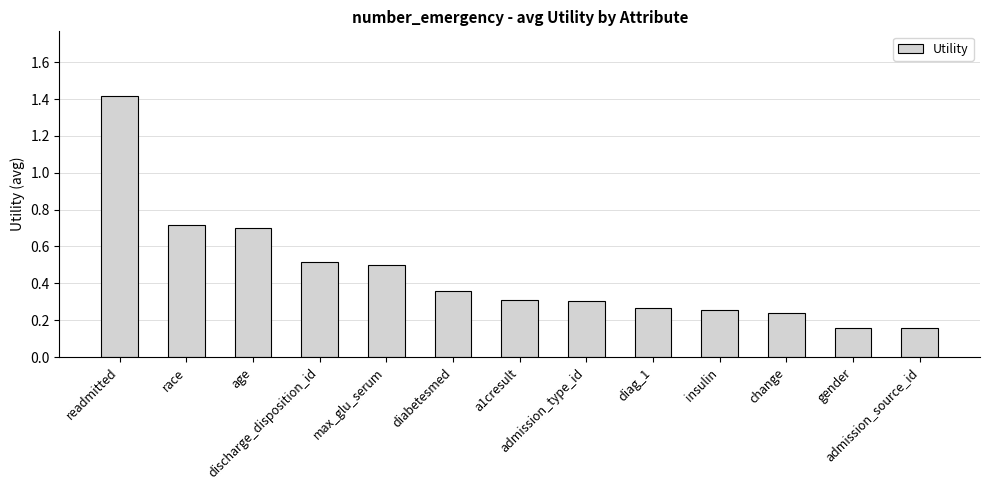

Which category has the highest value across all series?

readmitted